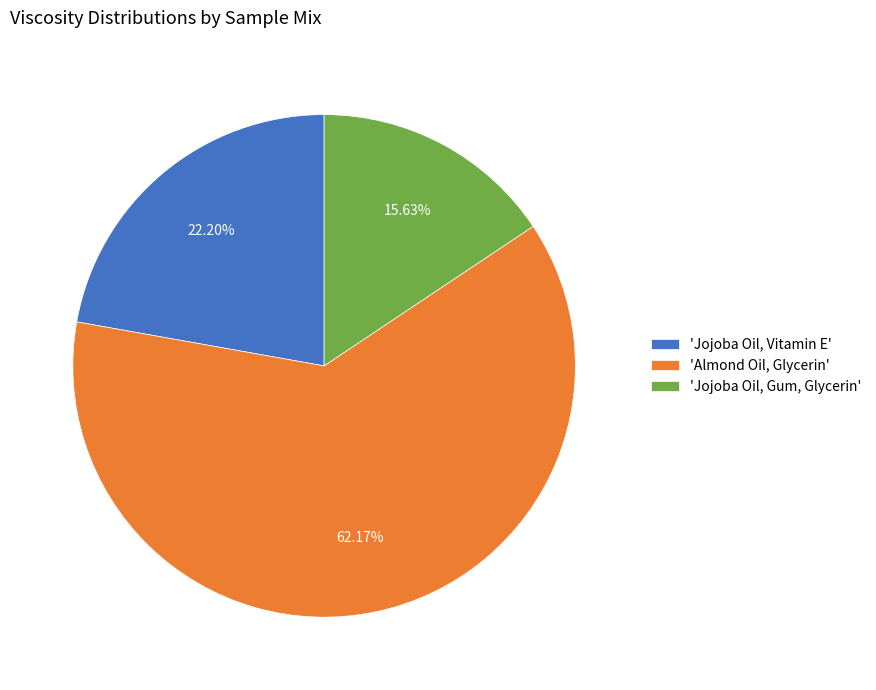

Do 'Jojoba Oil, Vitamin E' and 'Almond Oil, Glycerin' together represent more than half of the pie?

Yes